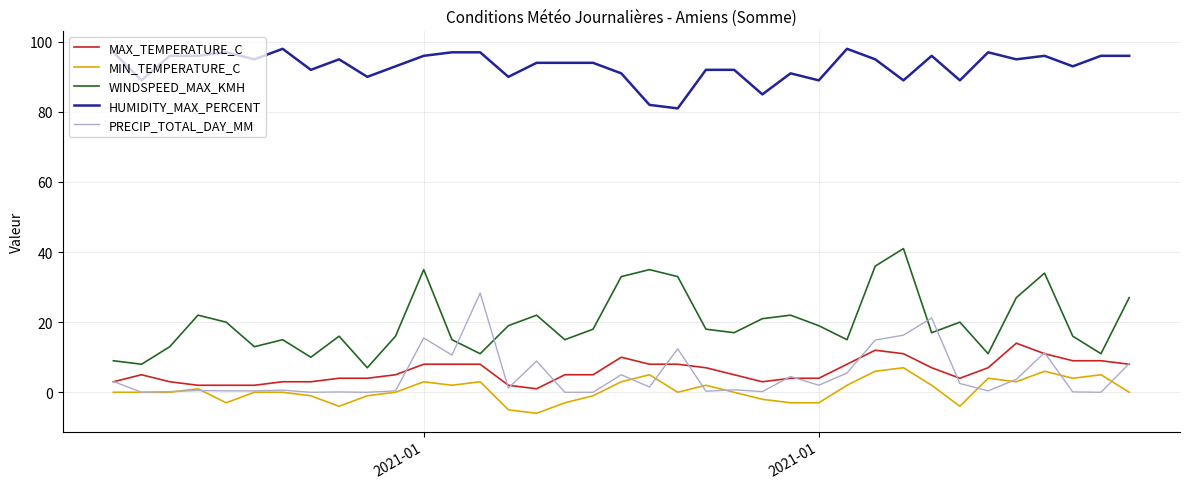

What is the difference between the maximum and second lowest values in the MIN_TEMPERATURE_C series?

12.0